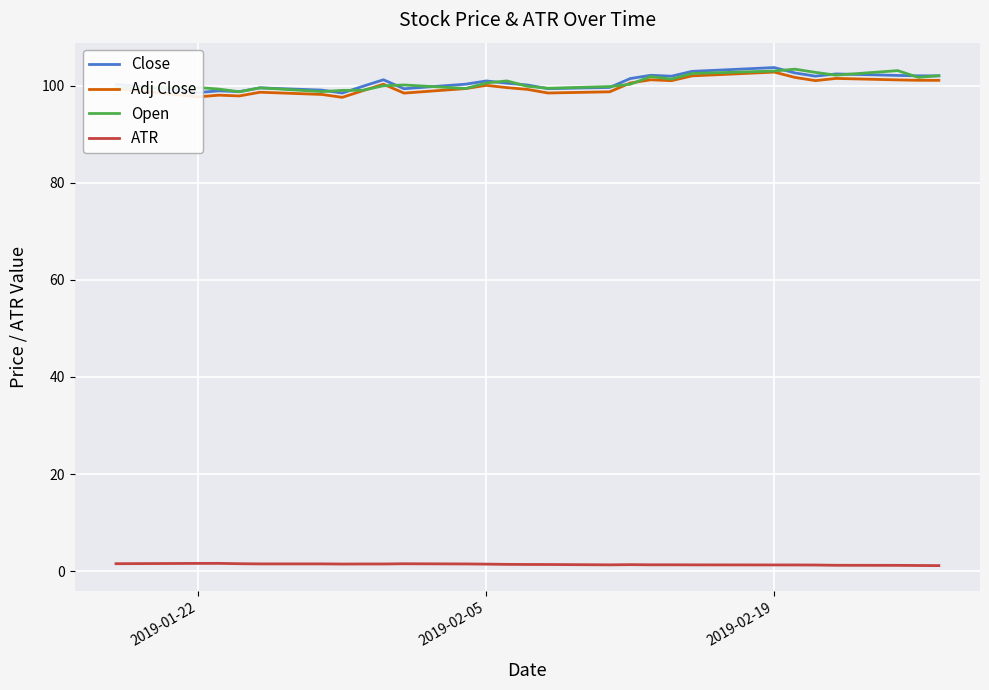

How many distinct data groups are displayed?

4